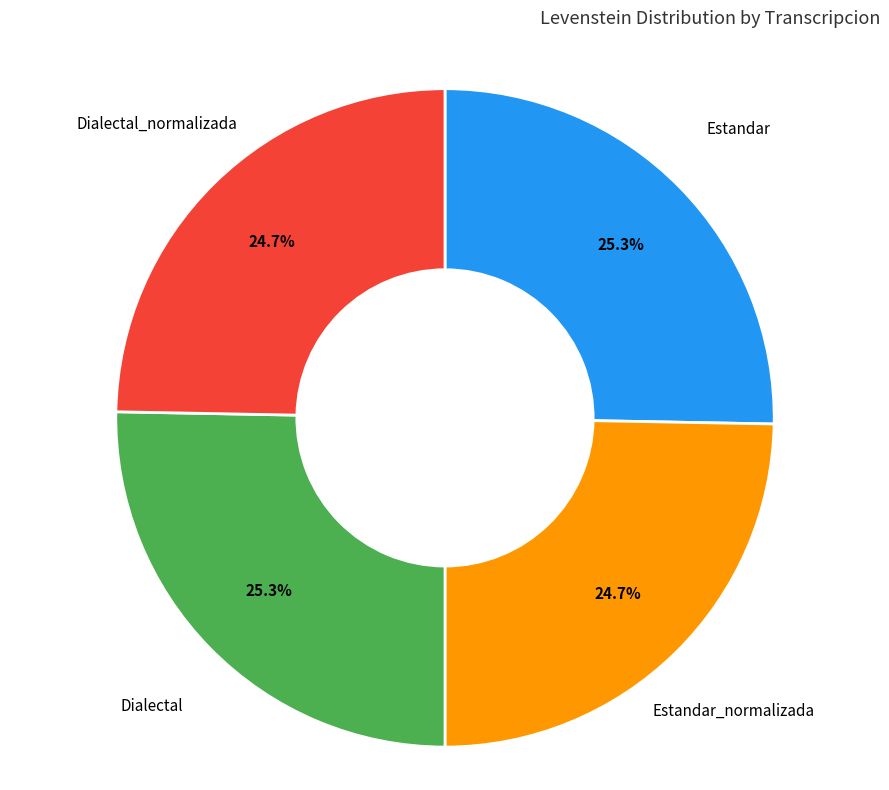

To the nearest percent, what is the average slice percentage?

25%